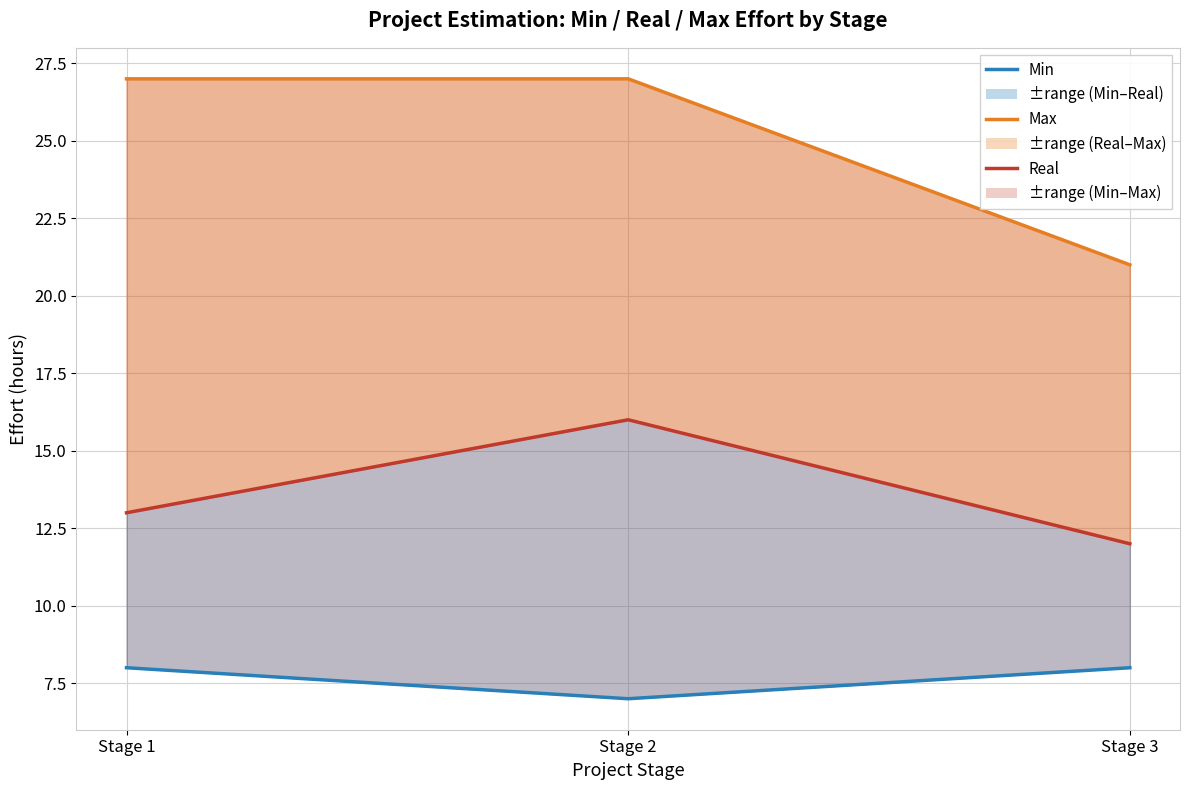

Does the chart display data point markers on the line(s)?

No